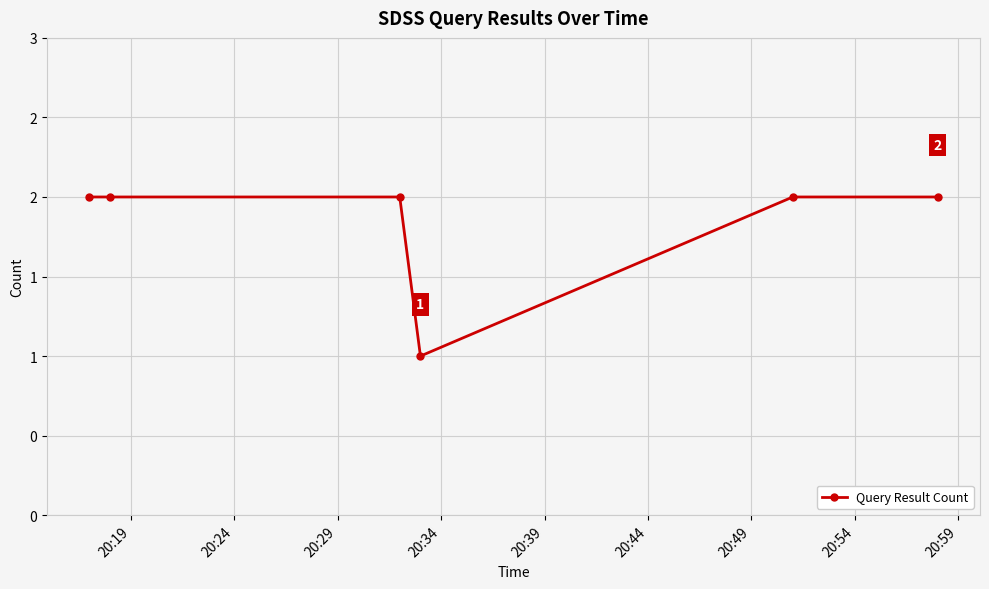

Does the chart display data point markers on the line(s)?

Yes